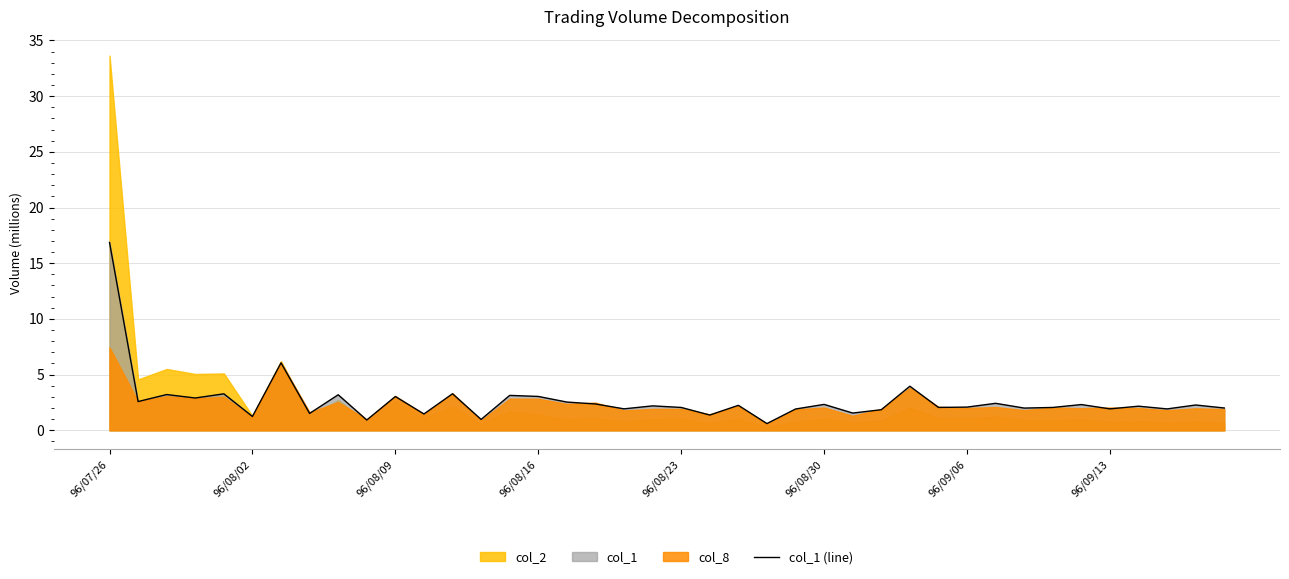

At which label does the data first exceed 2?

96/07/26